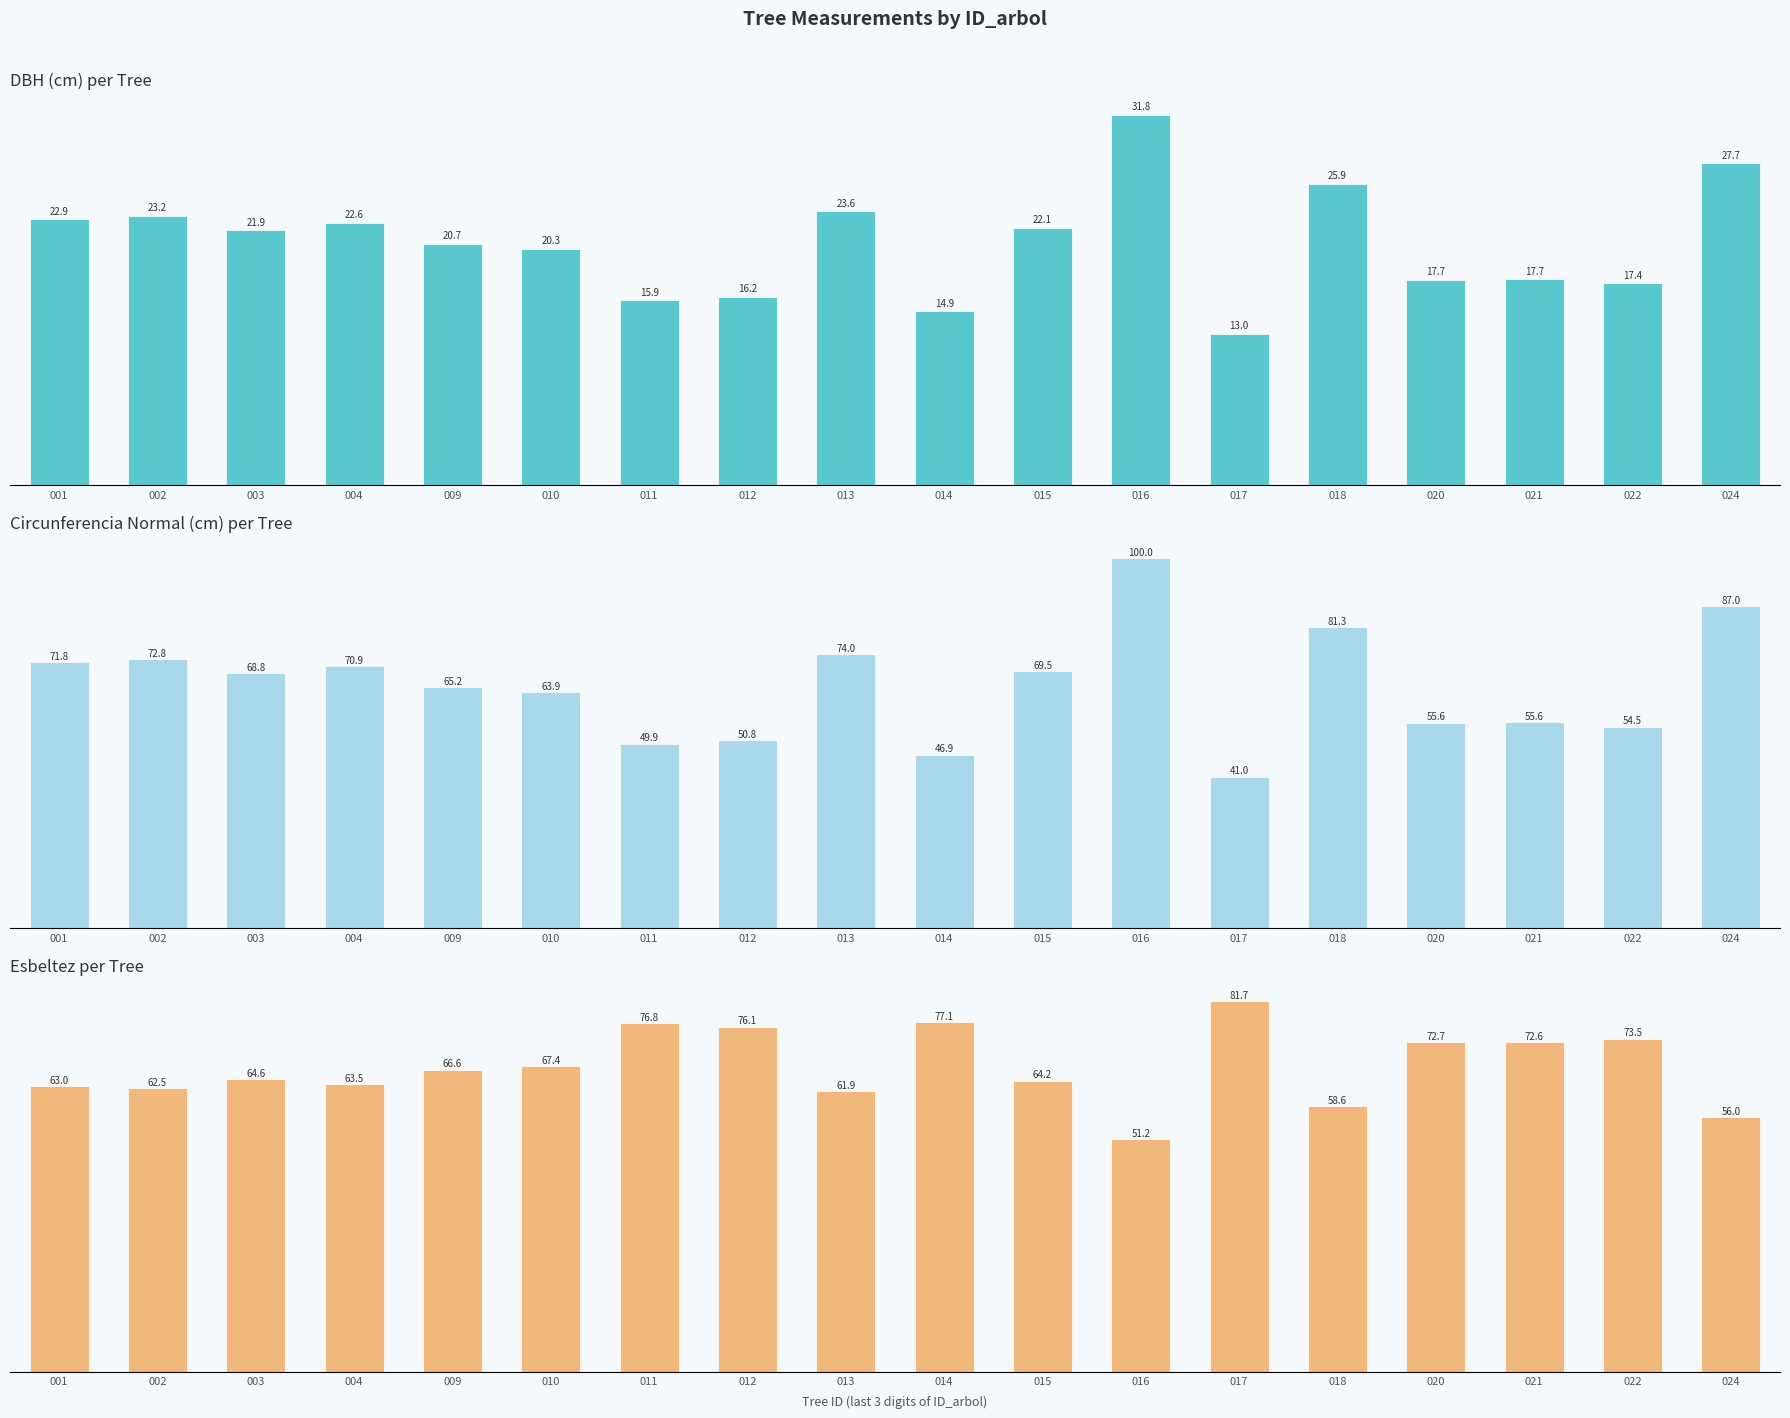

The dbh series shows 9.6 at 012. True or false?

False